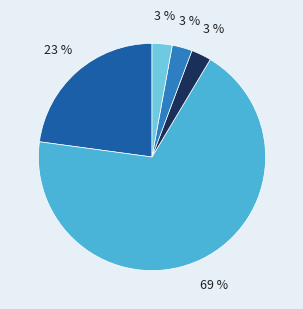

To the nearest percent, what is the average slice percentage?

20%